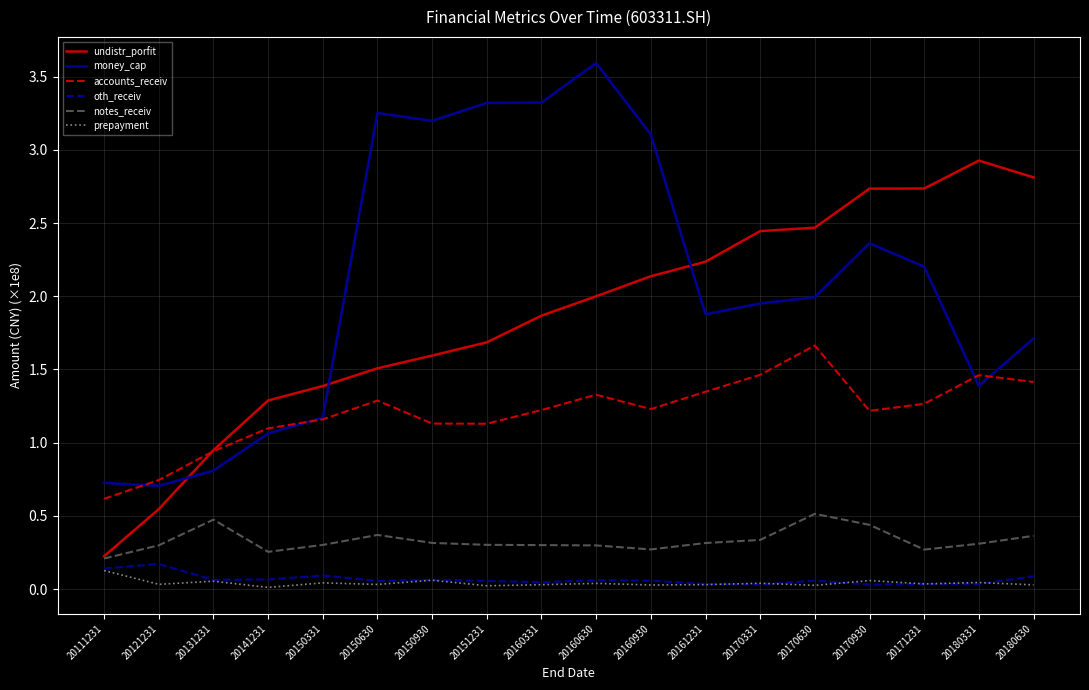

Which label corresponds to the largest value in the chart?

20160630